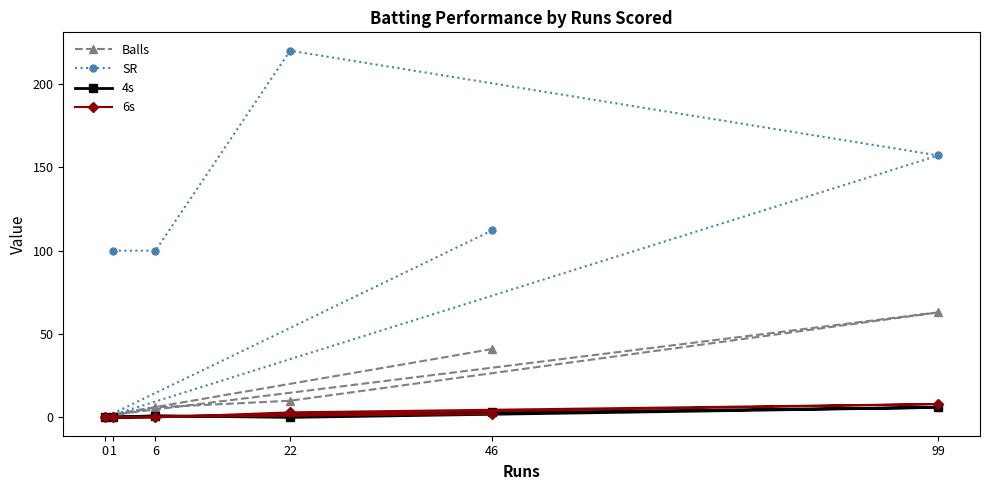

True or false: 6s and SR cross at least once.

False